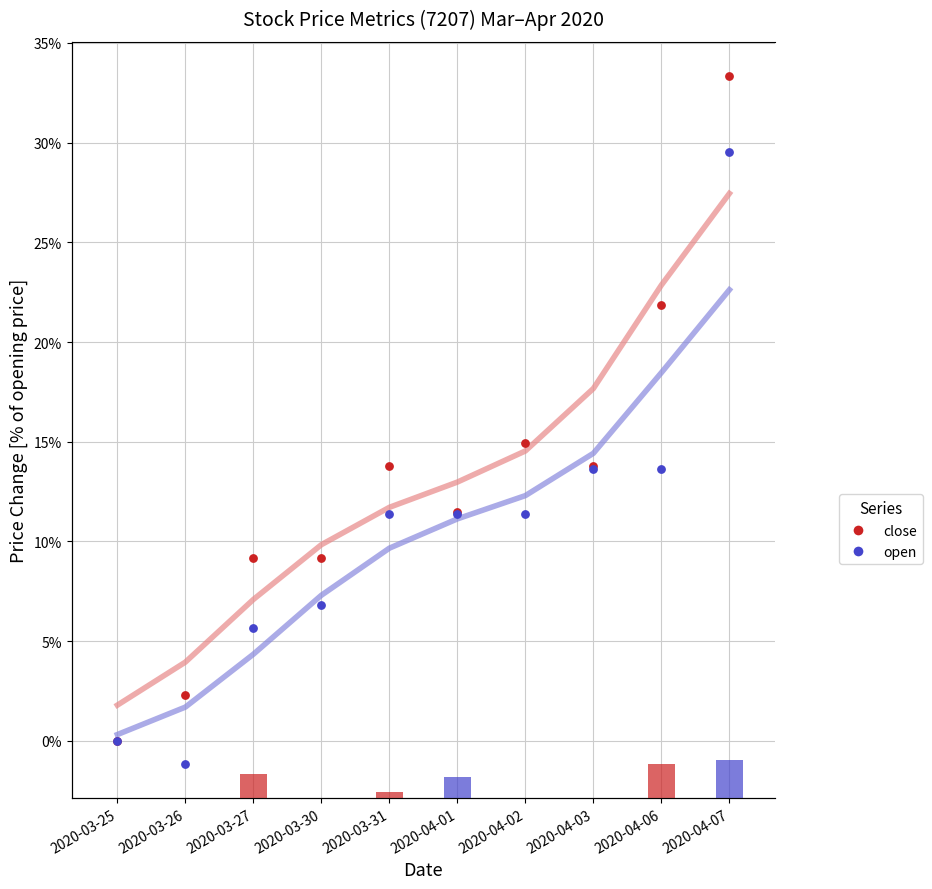

What are all the series names shown in the legend?

close, open